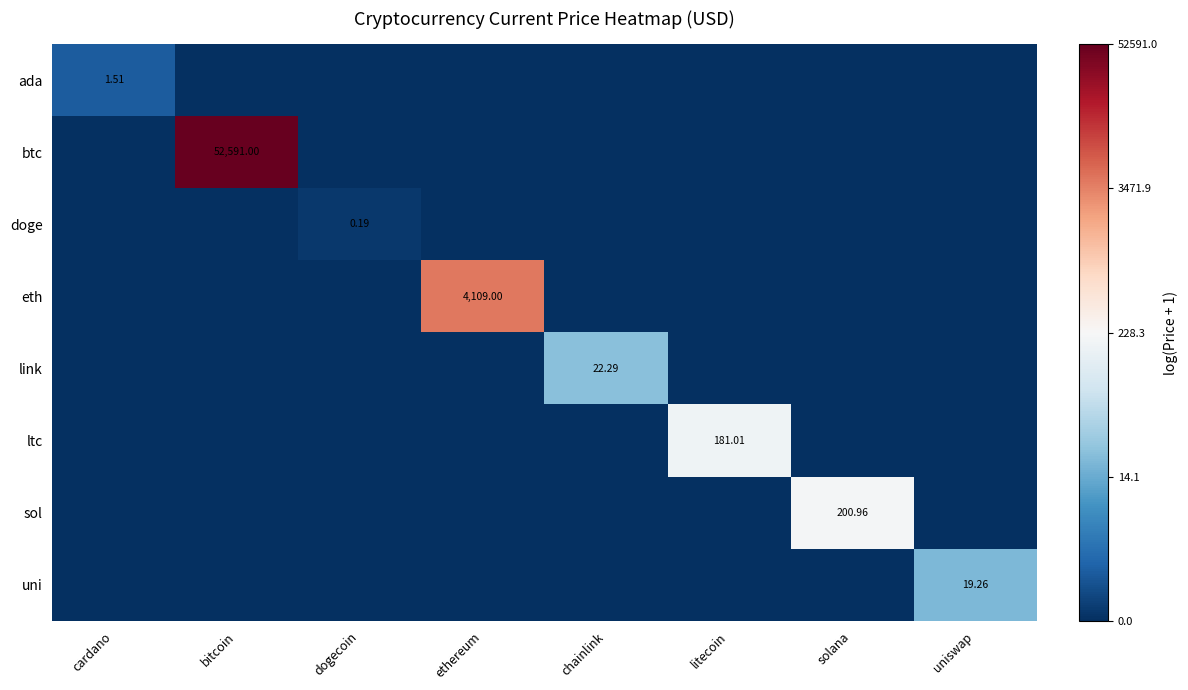

What is the difference between the highest and lowest values at litecoin?

5.2